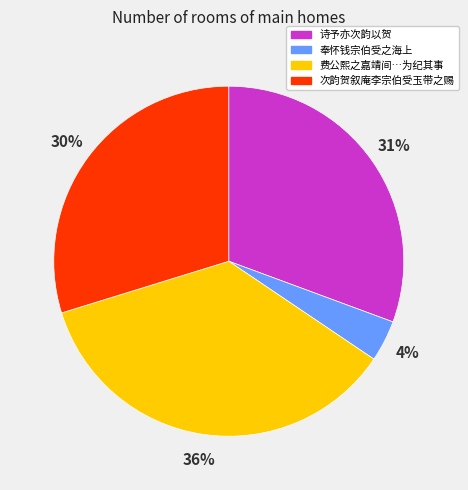

To the nearest percent, what is the average slice percentage?

25%